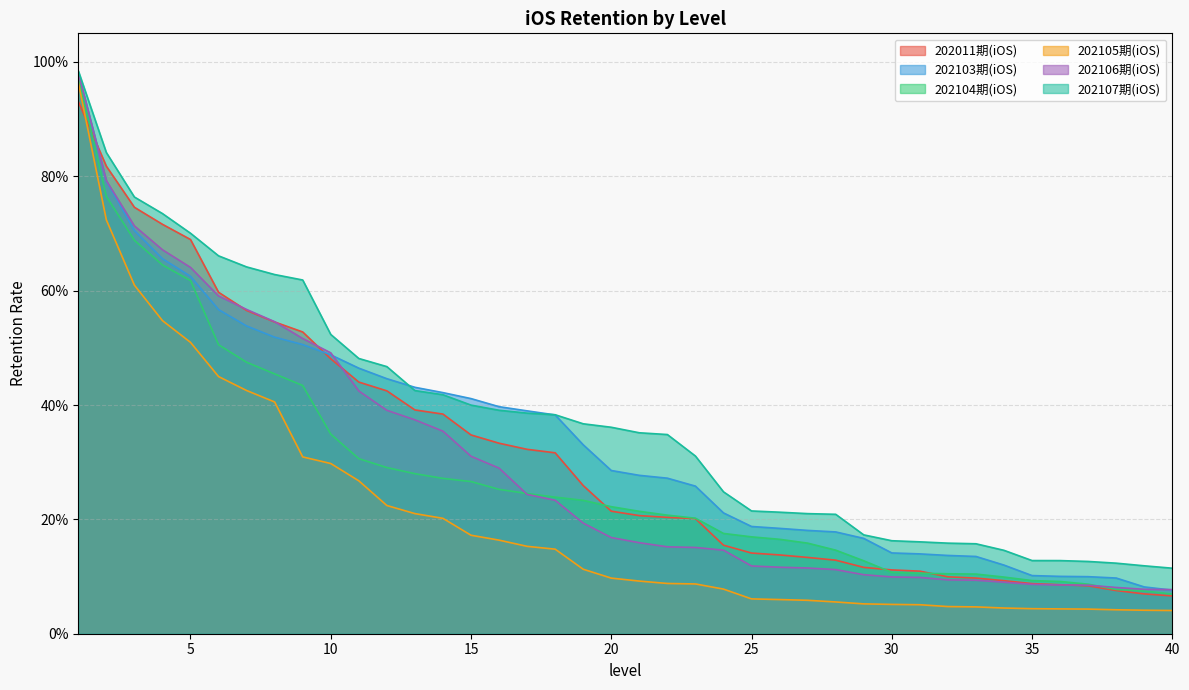

Between 40 and 6, which is larger?

6